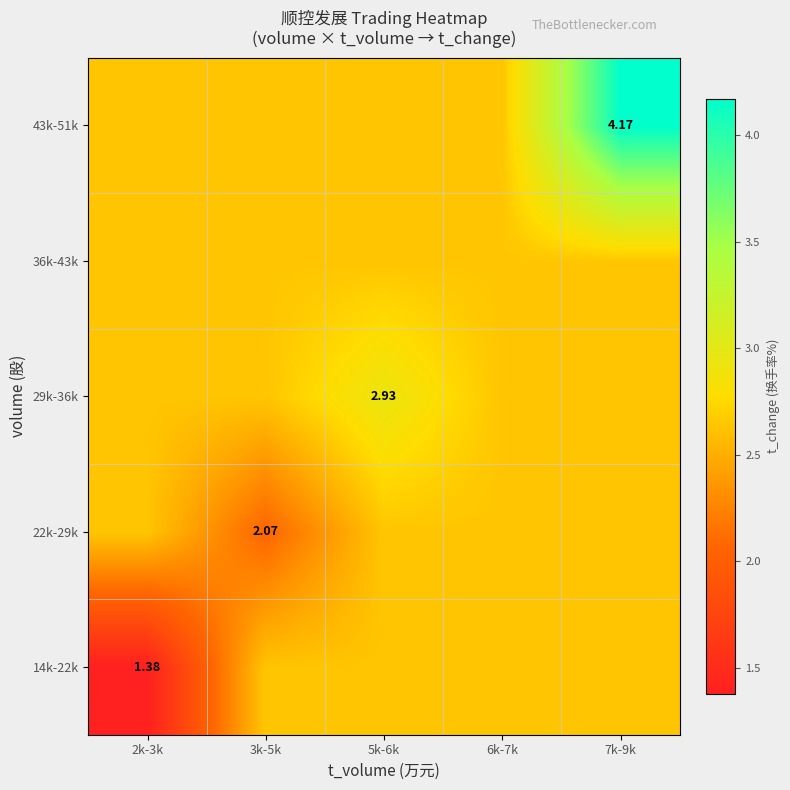

Read the 43k-51k value at 6k-7k.

2.6